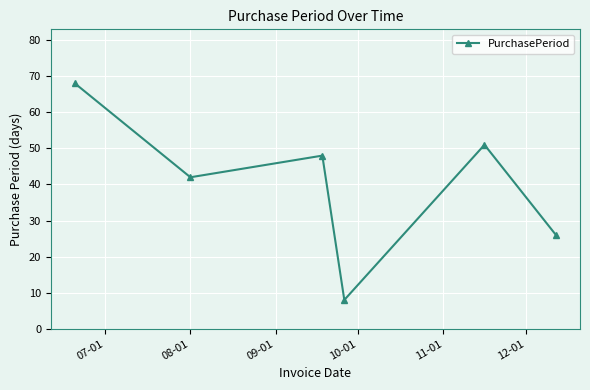

What is the value of the 6th point from the left?

26